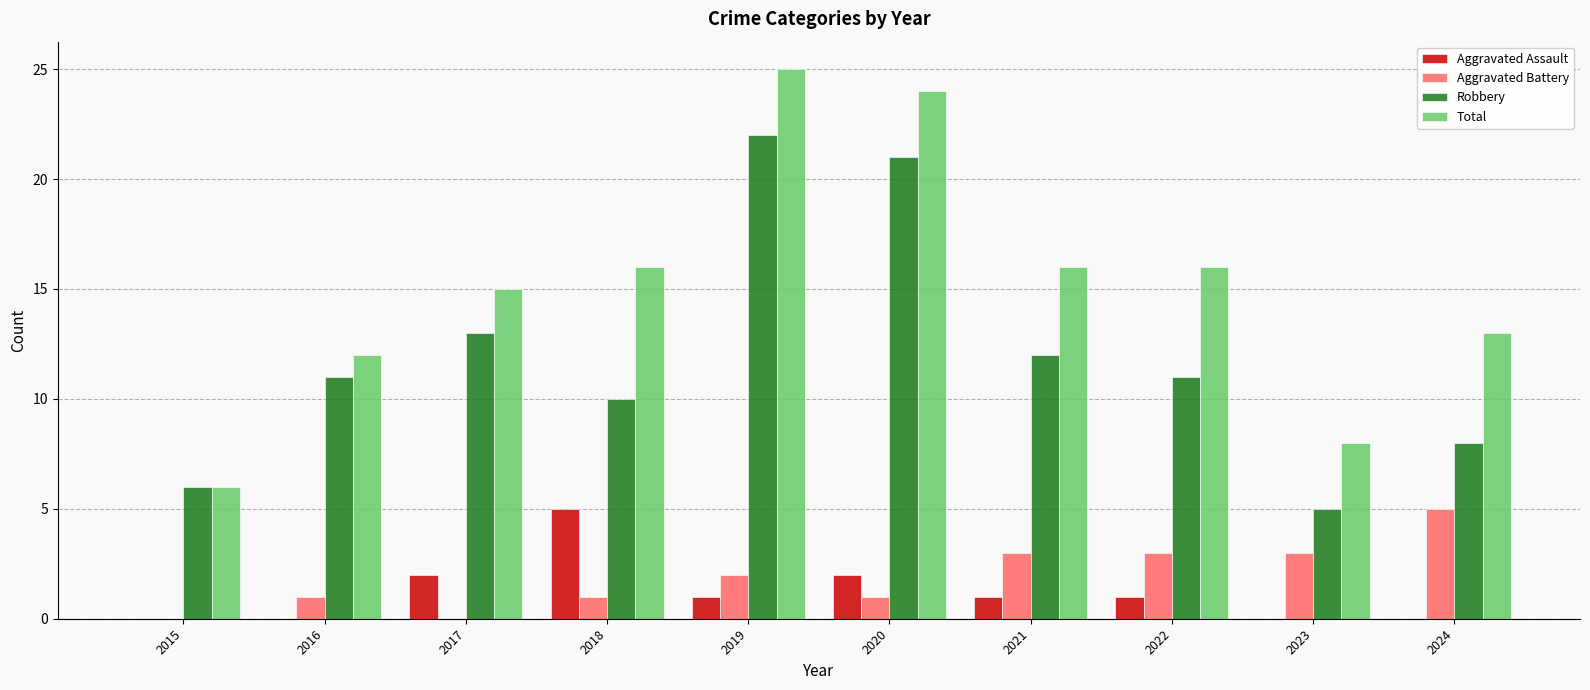

Which series has the largest total across all categories?

Total